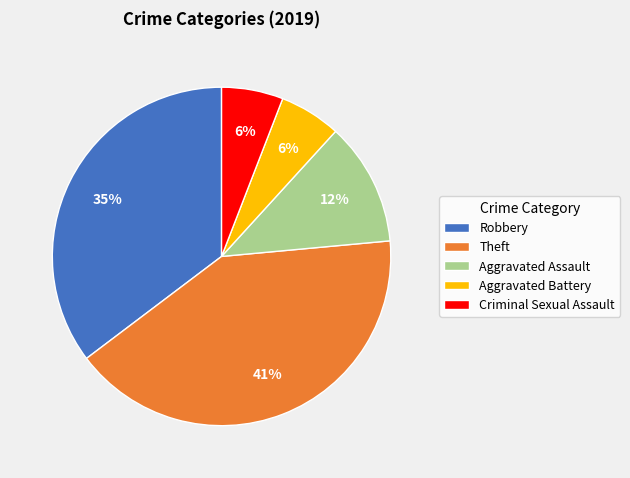

What is the largest slice in the pie chart?

Theft